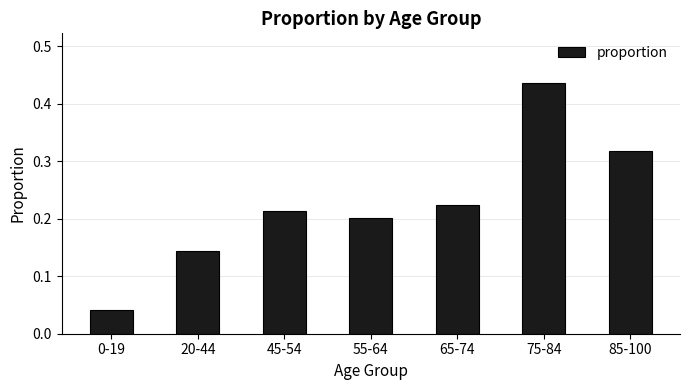

What is the label of the 7th bar from the left?

85-100